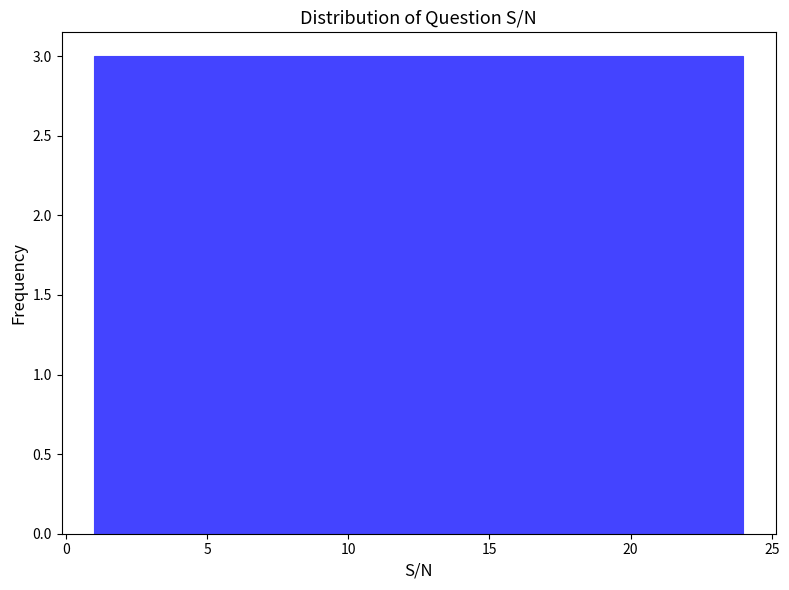

How tall is the bar that spans 21.0 to 24.0 on the x-axis? Neither the bar edges nor the heights are printed on the chart, so give them approximately, as read against the axes.

3